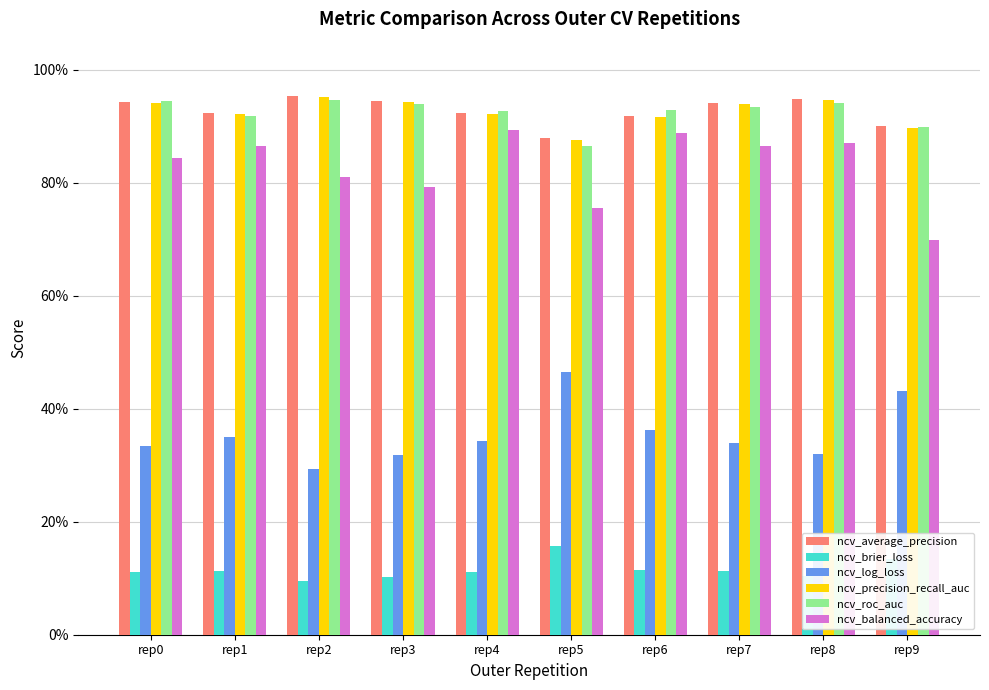

What value does the ncv_balanced_accuracy series have at rep3?

0.8